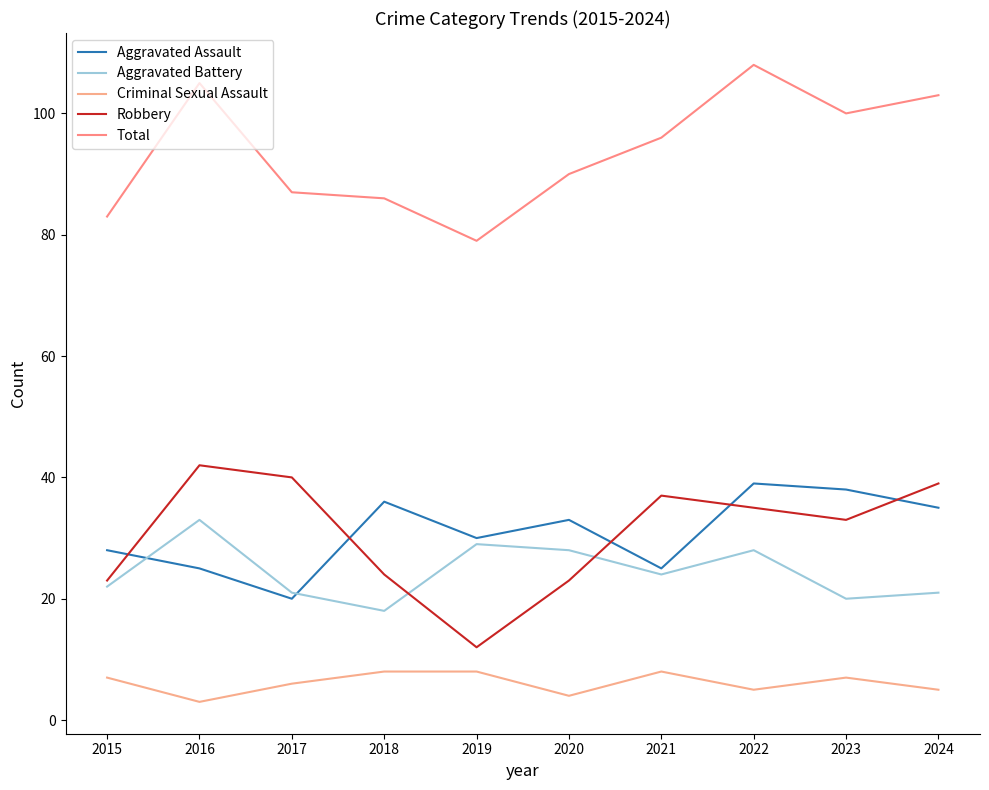

How many lines are shown in the chart?

5